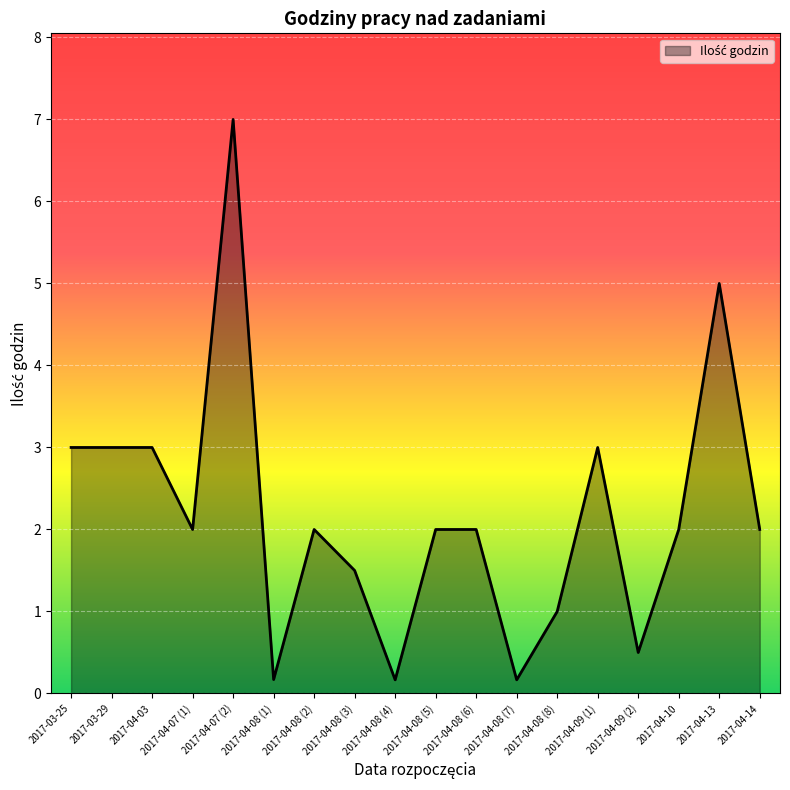

What is the change in value from 2017-04-08 (6) to 2017-04-09 (2)?

-1.5